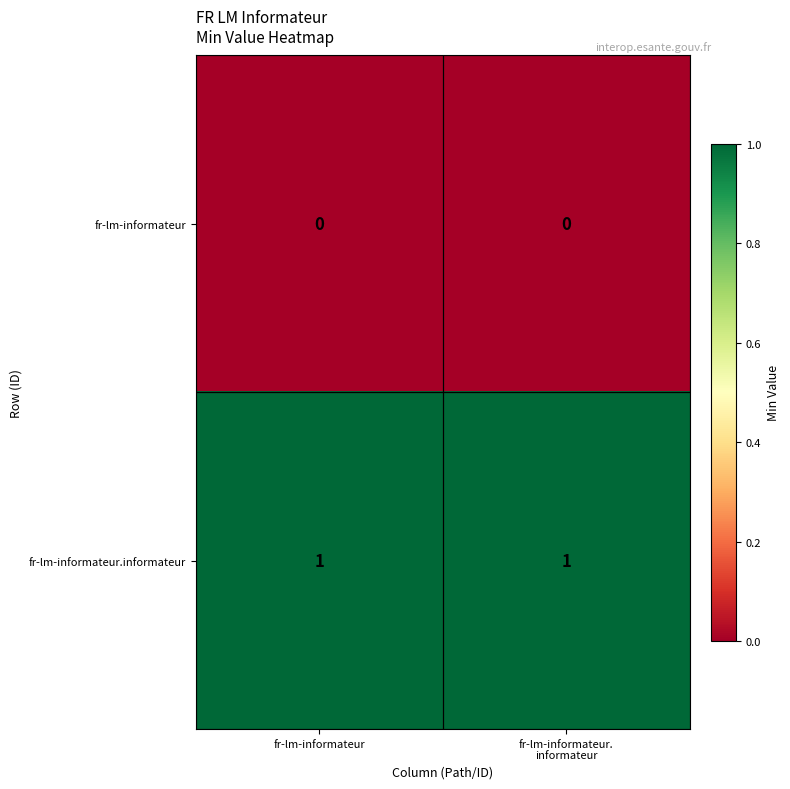

At how many categories does at least one series exceed 0?

2